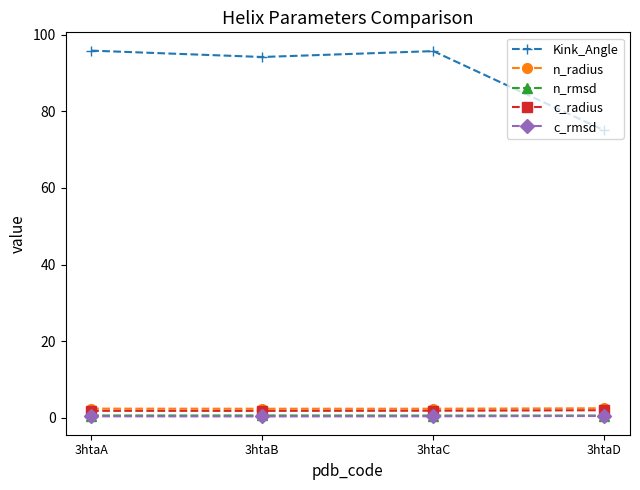

At how many categories does at least one series exceed 34?

4